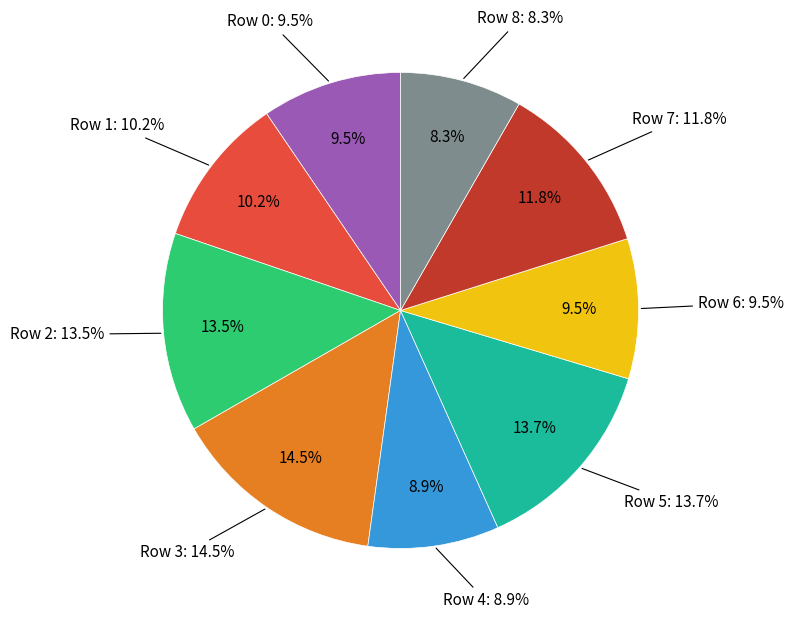

Between Row 3 and Row 2, which is larger?

Row 3